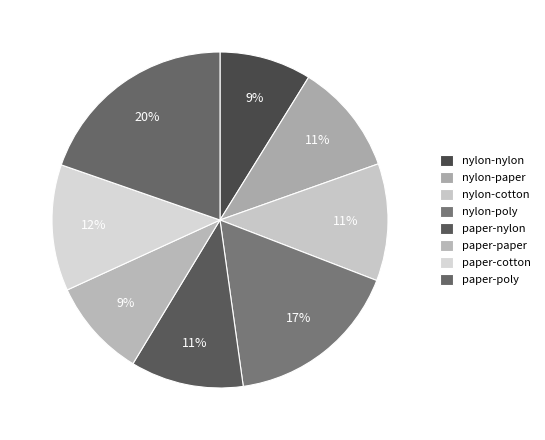

How many segments does this pie chart have?

8